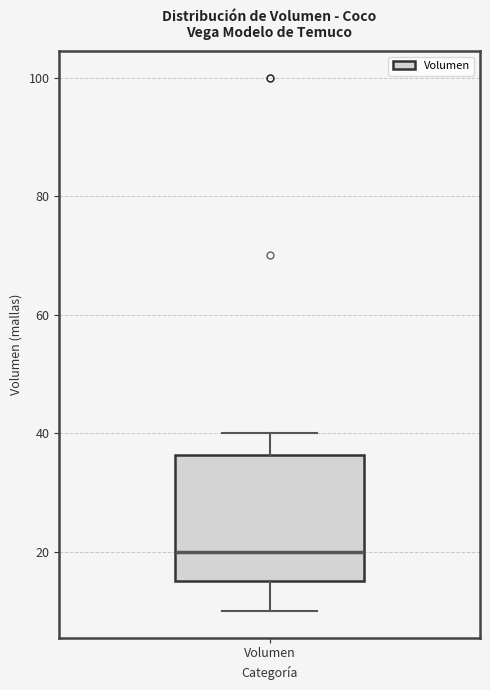

Transcribe this box plot: give where the median line is, the range the box spans, and where the two whiskers end, as read against the y-axis. The values are not printed on the chart, so give them approximately, as read against the axis.

median 20, box 16 to 36, whiskers 10 to 40